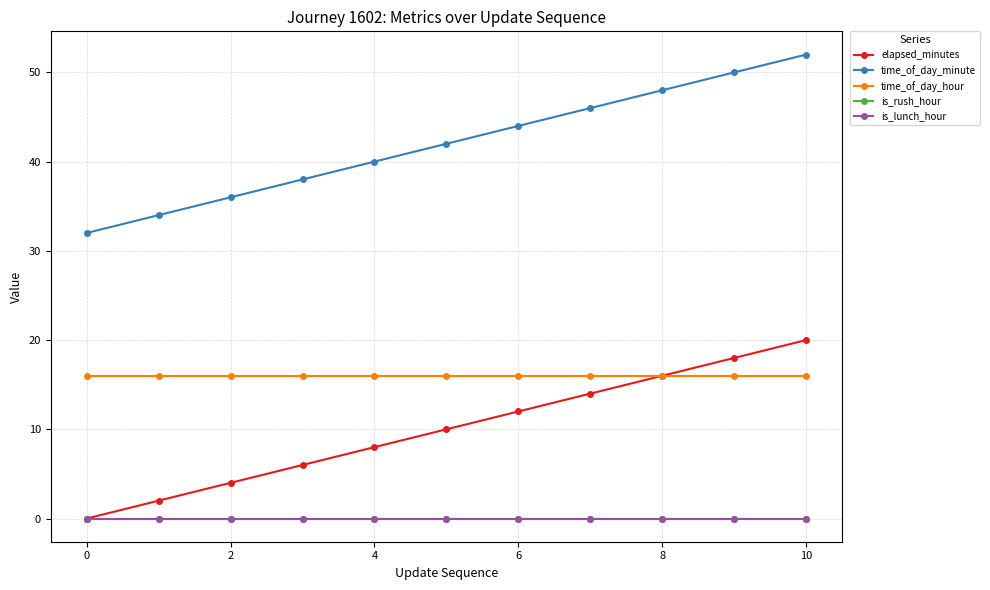

Is this an area chart (filled region under the line)?

No